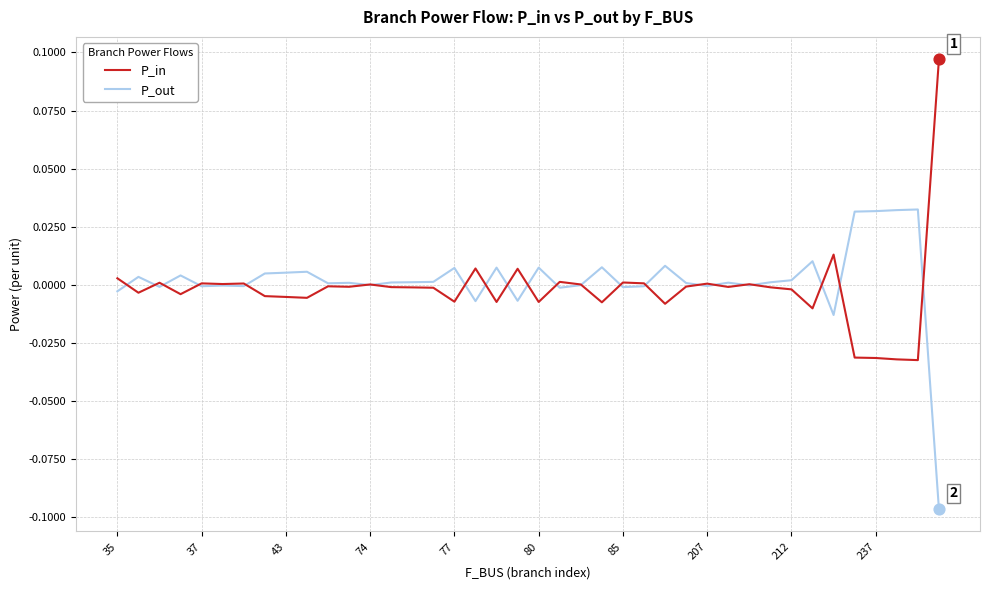

List the series in order of their peak value, lowest first.

P_out, P_in